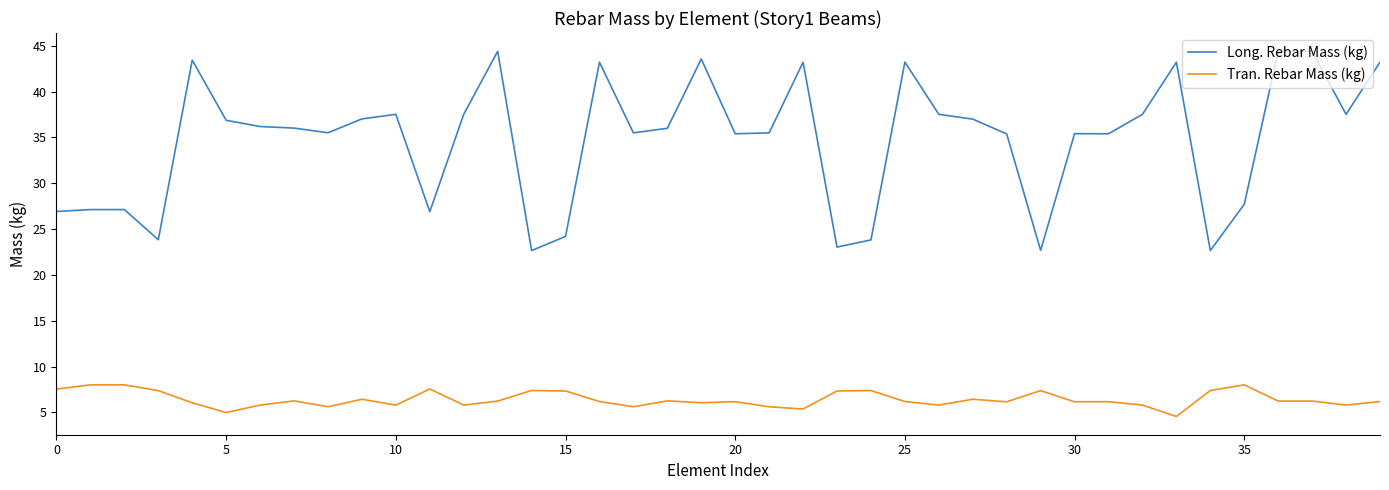

What is the difference between the maximum and minimum values in the Tran. Rebar Mass (kg) series?

3.5